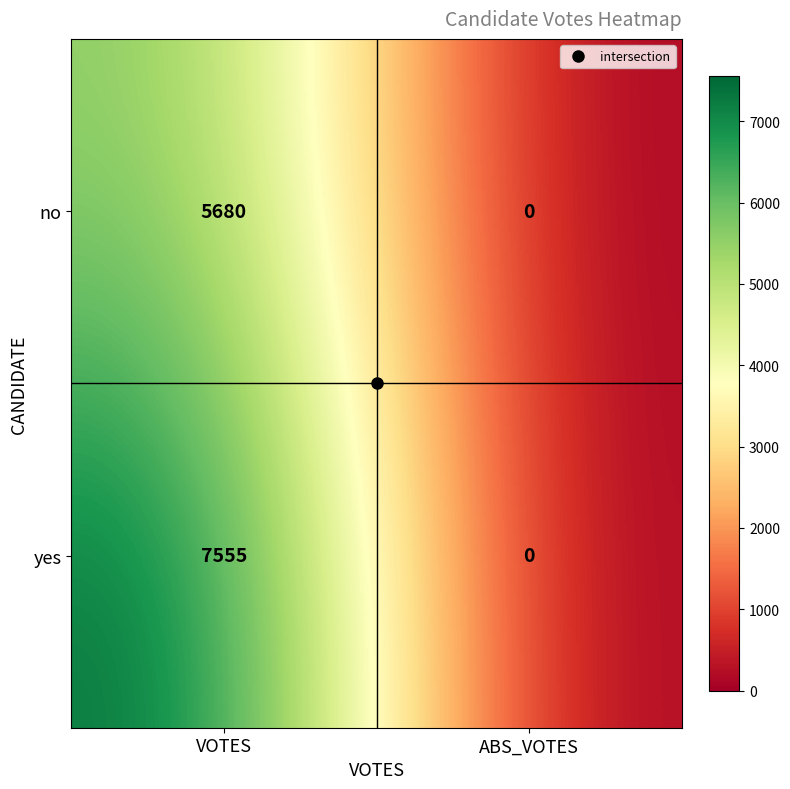

What is the sum of all yes values?

7555